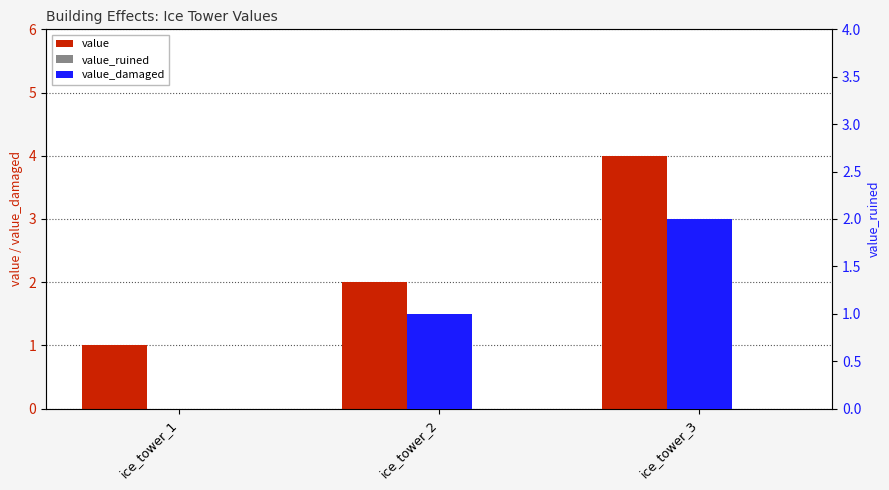

Rank the series by their average value, from highest to lowest.

value, value_damaged, value_ruined